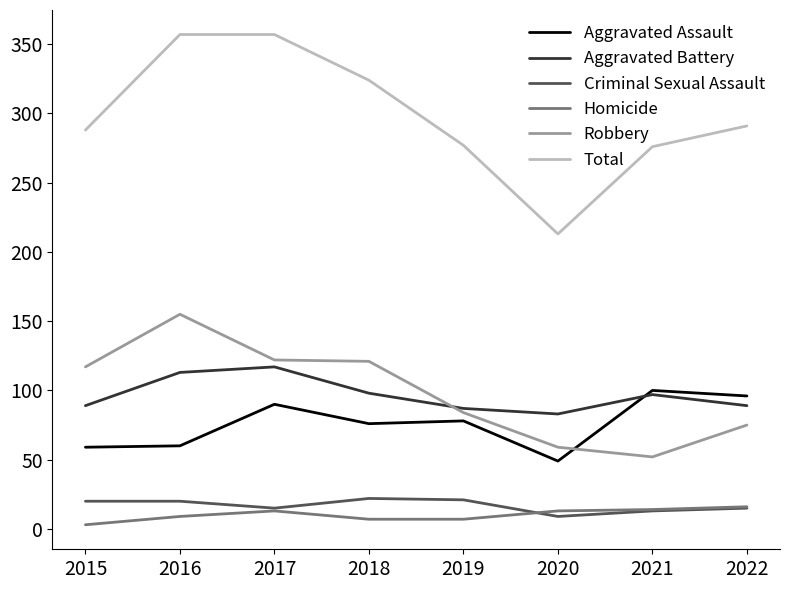

What is the sum of all Criminal Sexual Assault values?

135